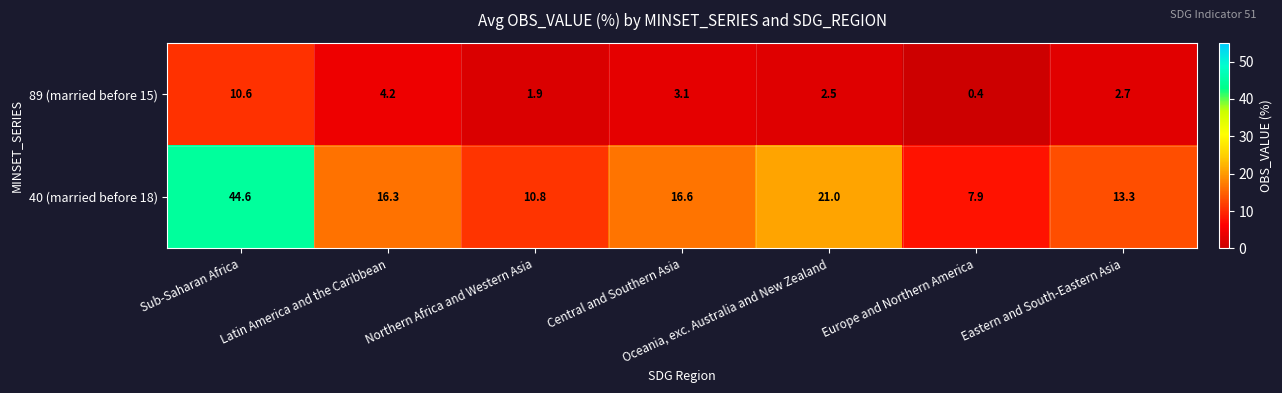

Which series has the widest spread of values?

40 (married before 18)